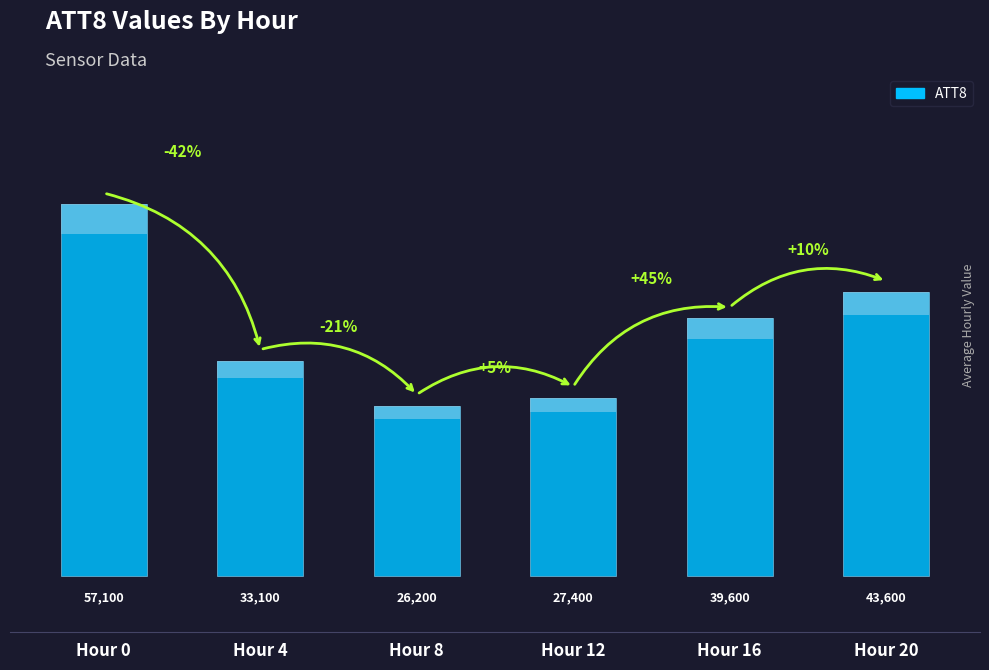

What is the value of the 1st bar from the left?

57100